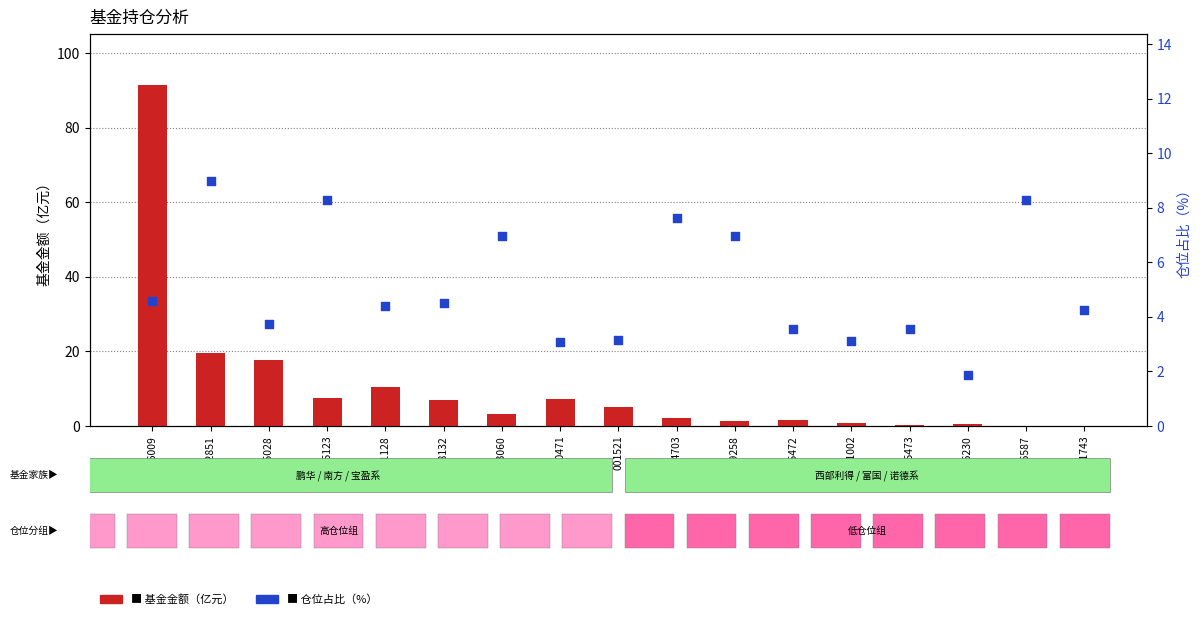

Which series has the largest total across all categories?

基金金额（亿元）